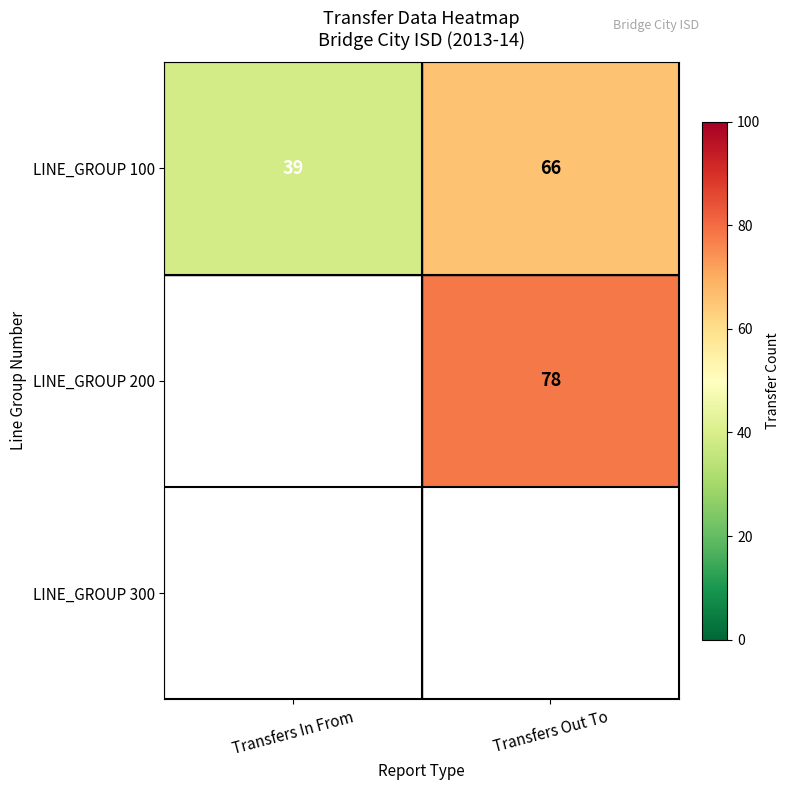

What is the sum of the LINE_GROUP 100 values at Transfers In From and Transfers Out To?

105